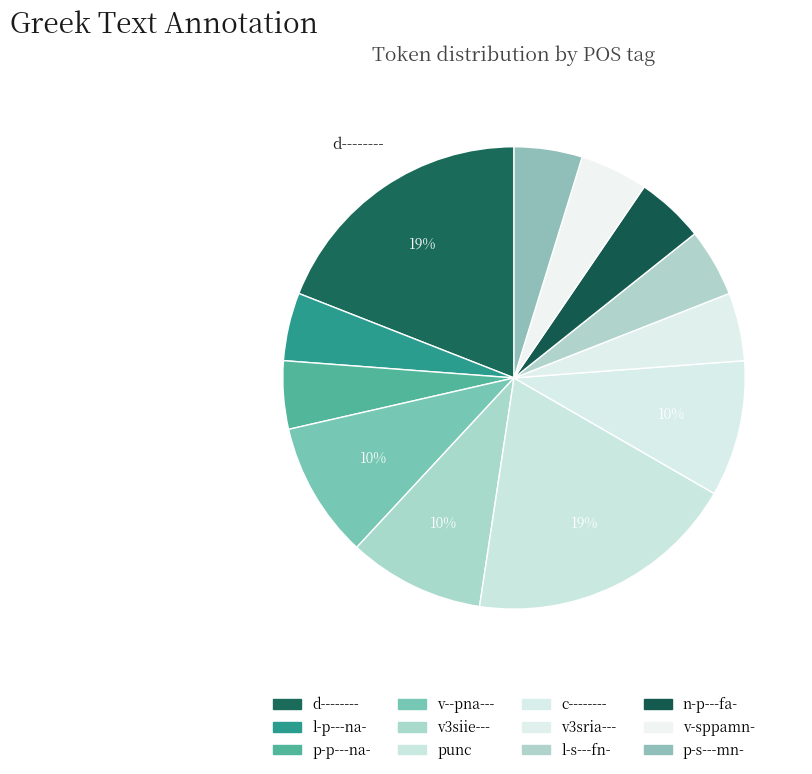

Is it true that v3sria--- is 5% of the pie?

True